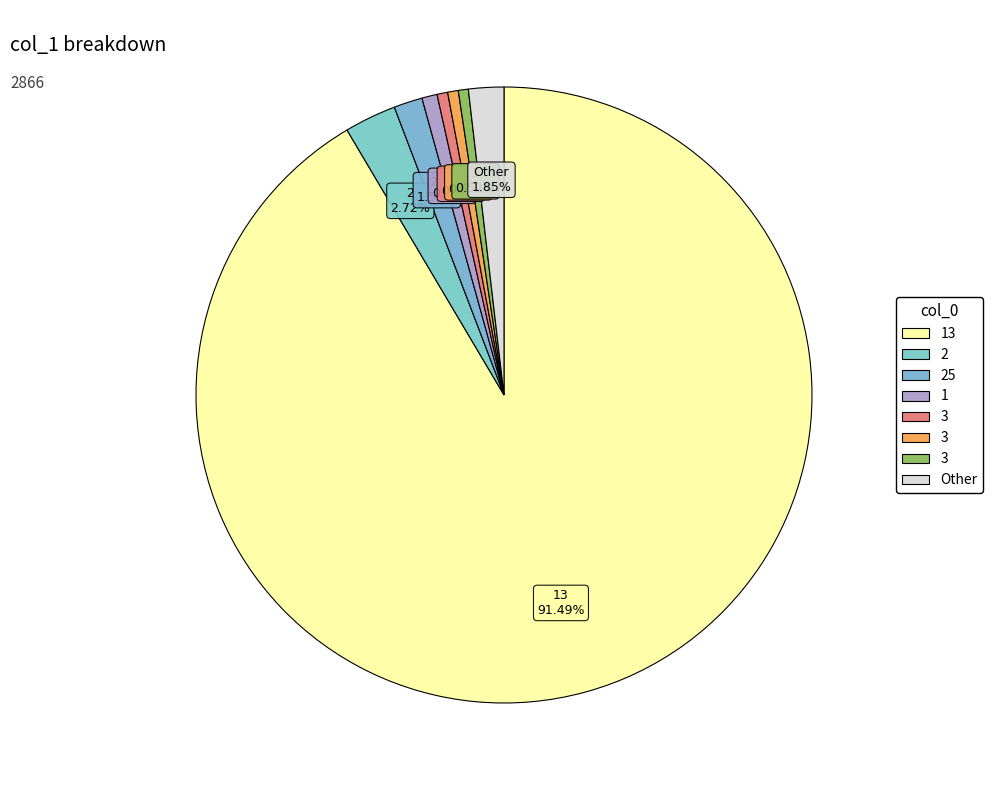

How many slices are in this pie chart?

8